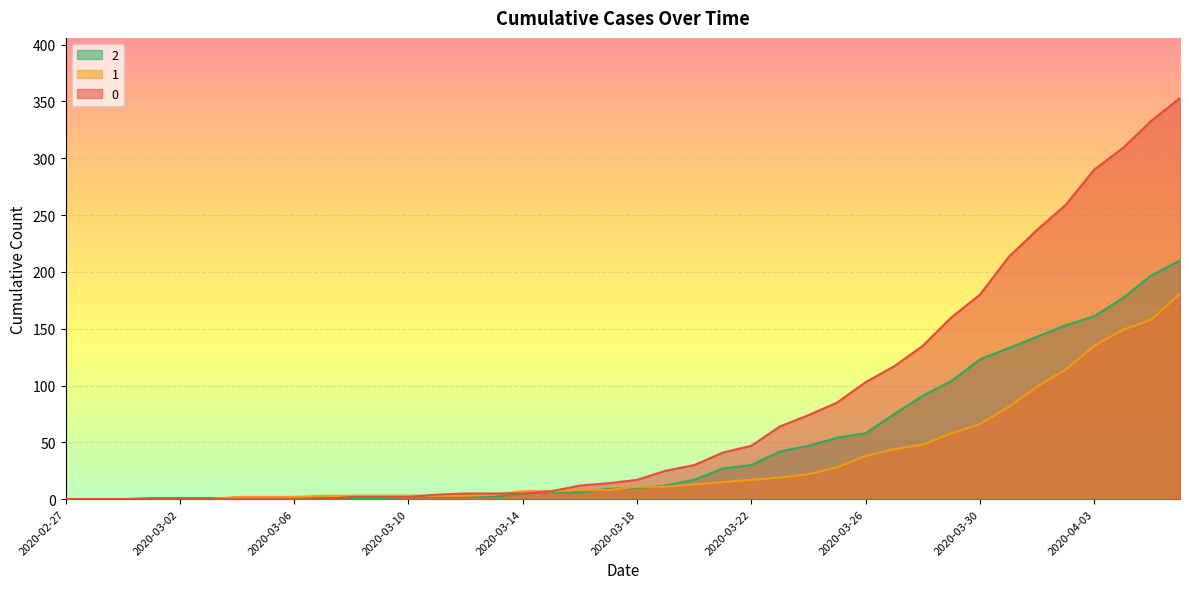

List the series in order of their overall mean, highest first.

0, 2, 1